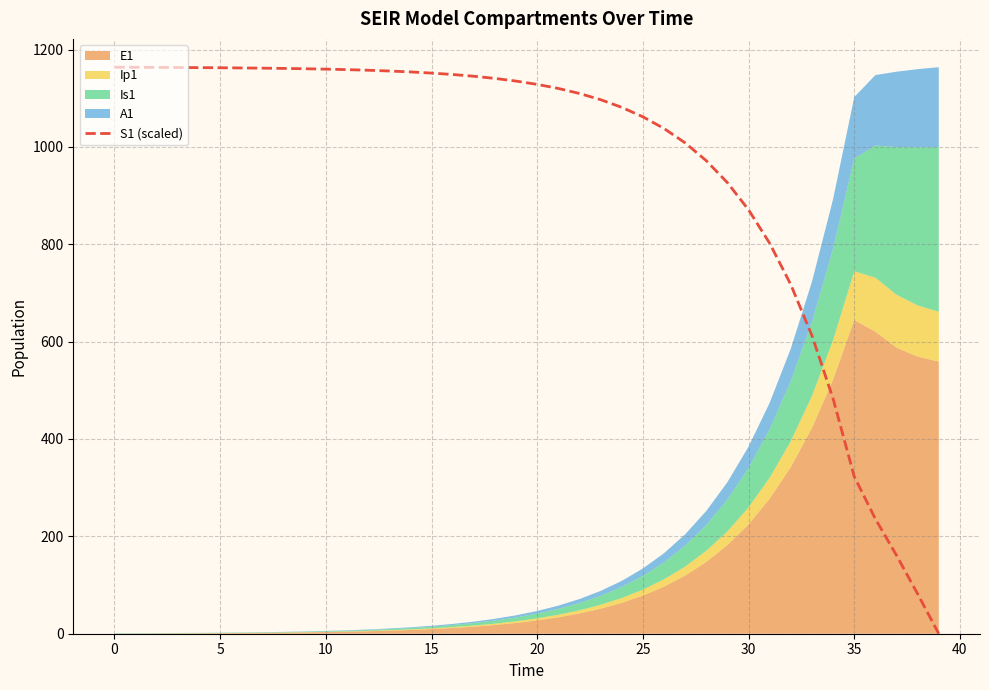

The value of S1 (scaled) at 20 is 278.5. True or false?

False